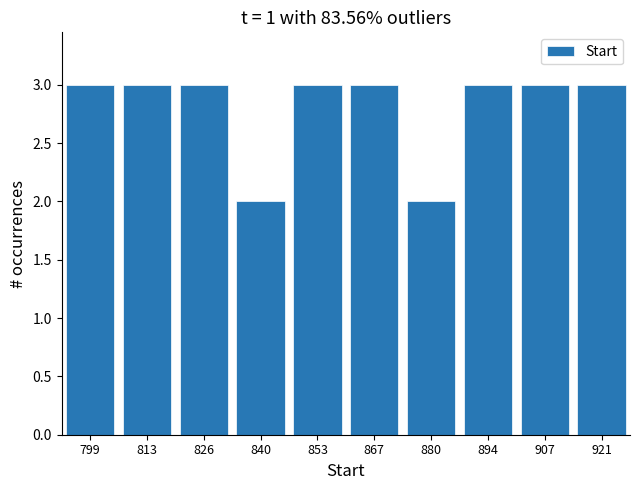

Reading left to right, what are all the values shown in this chart?

799=3	813=3	826=3	840=2	853=3	867=3	880=2	894=3	907=3	921=3